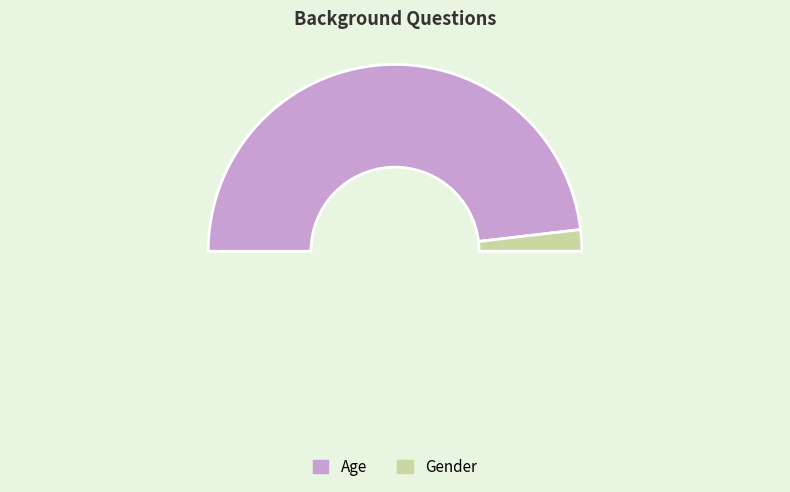

Which category has the smallest portion of the pie?

Gender